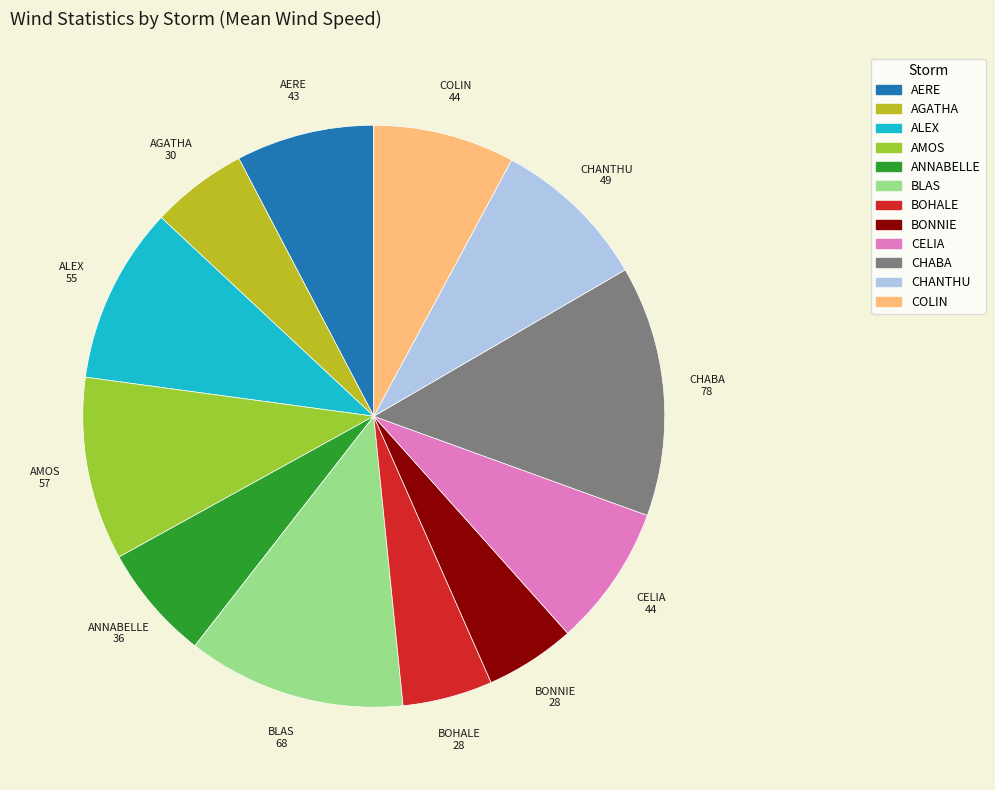

Approximately how many times larger is the value at CHANTHU compared to AERE?

1.1